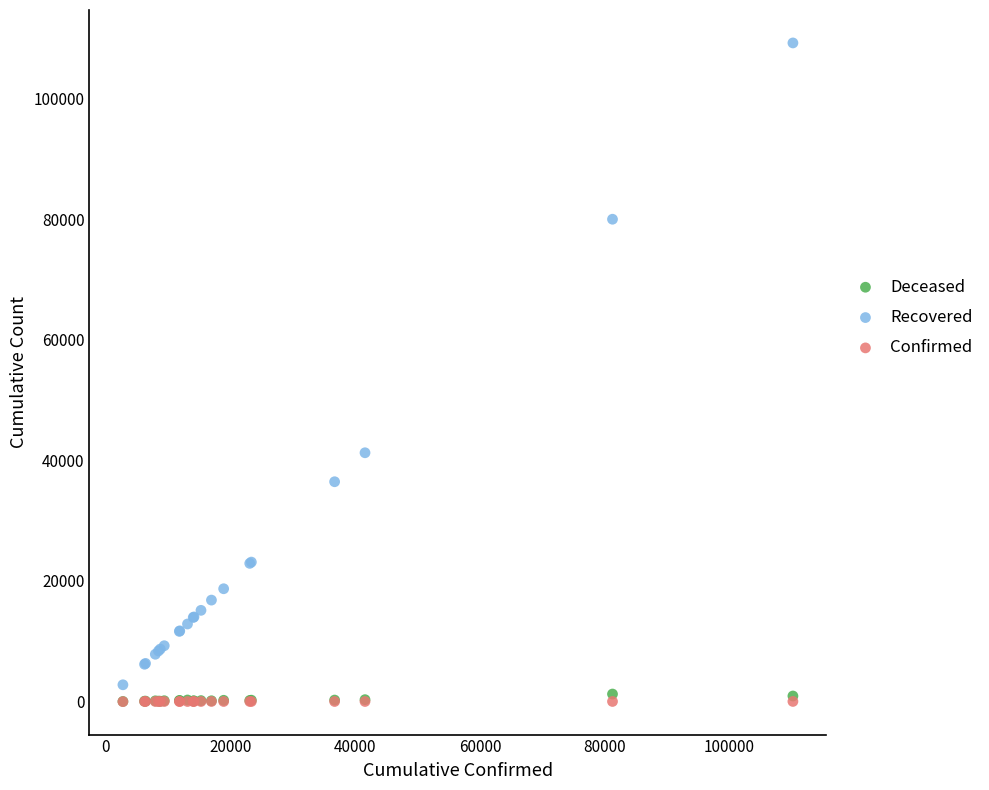

Across all series, what Y value is closest to 54609?

41260